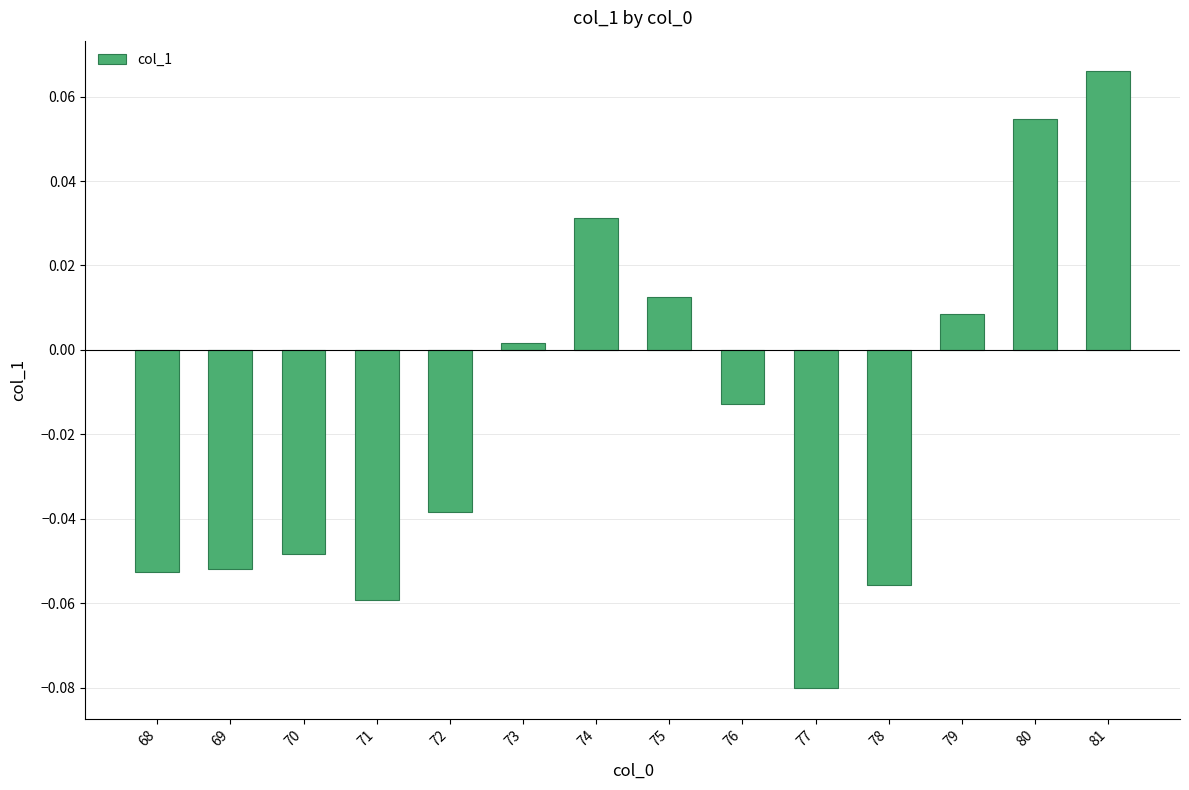

Are the bars grouped side by side (vs. stacked)?

No